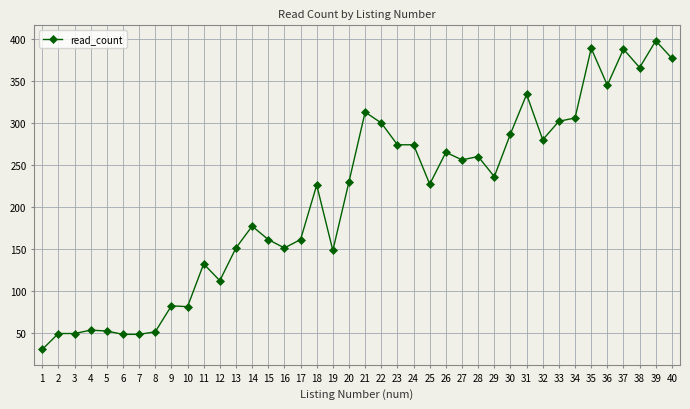

What is the change in value from 4 to 9?

+29